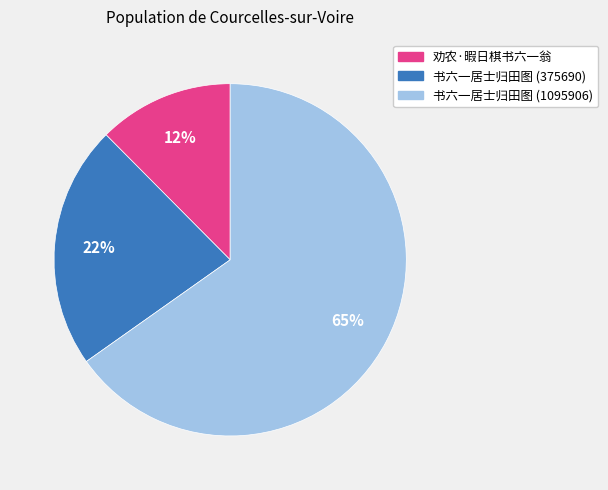

What percentage is the 书六一居士归田图 (375690) slice, to the nearest percent?

22%